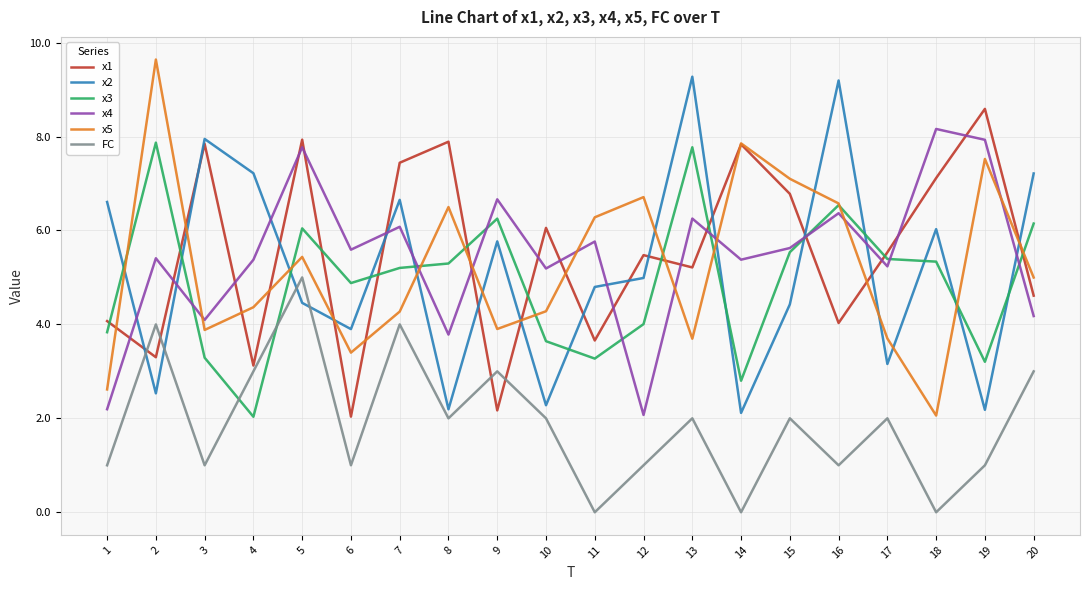

Which category has the highest value in the FC series?

5